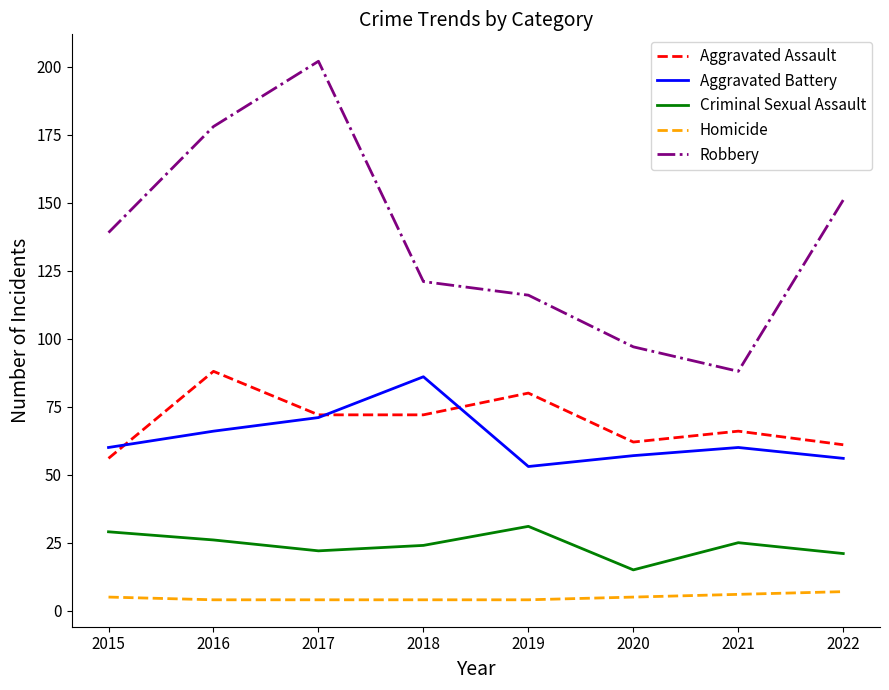

At which category does Robbery reach its first local peak?

2017